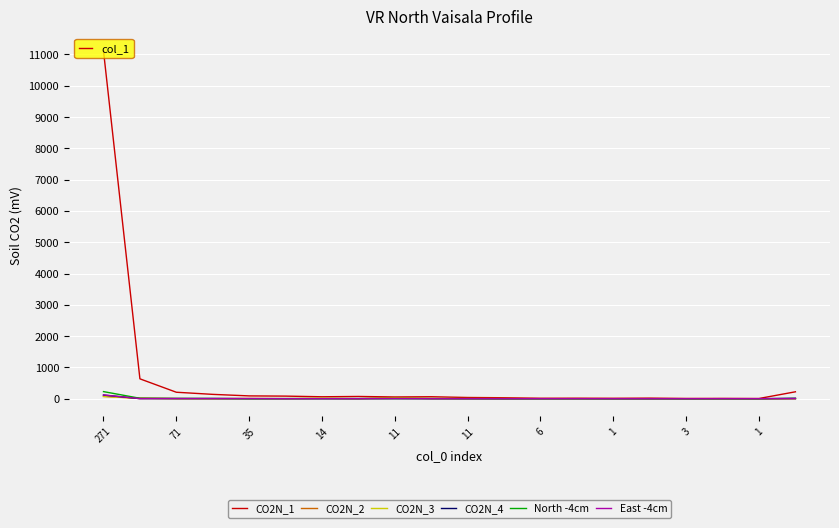

Which series has the largest range (max minus min)?

CO2N_1